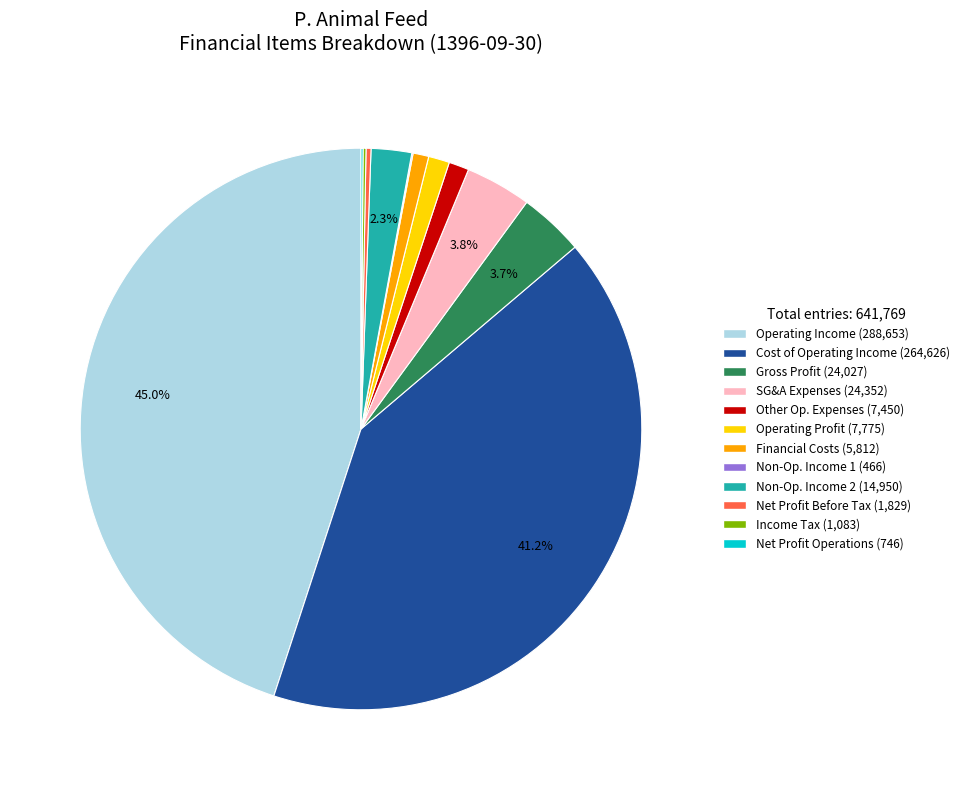

Does any single category account for the majority?

No